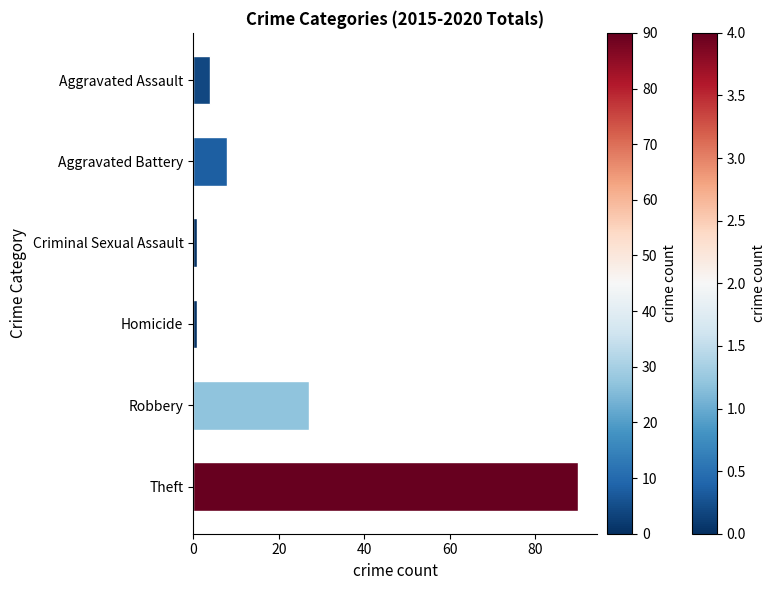

What is the change in value from Aggravated Battery to Robbery?

+19